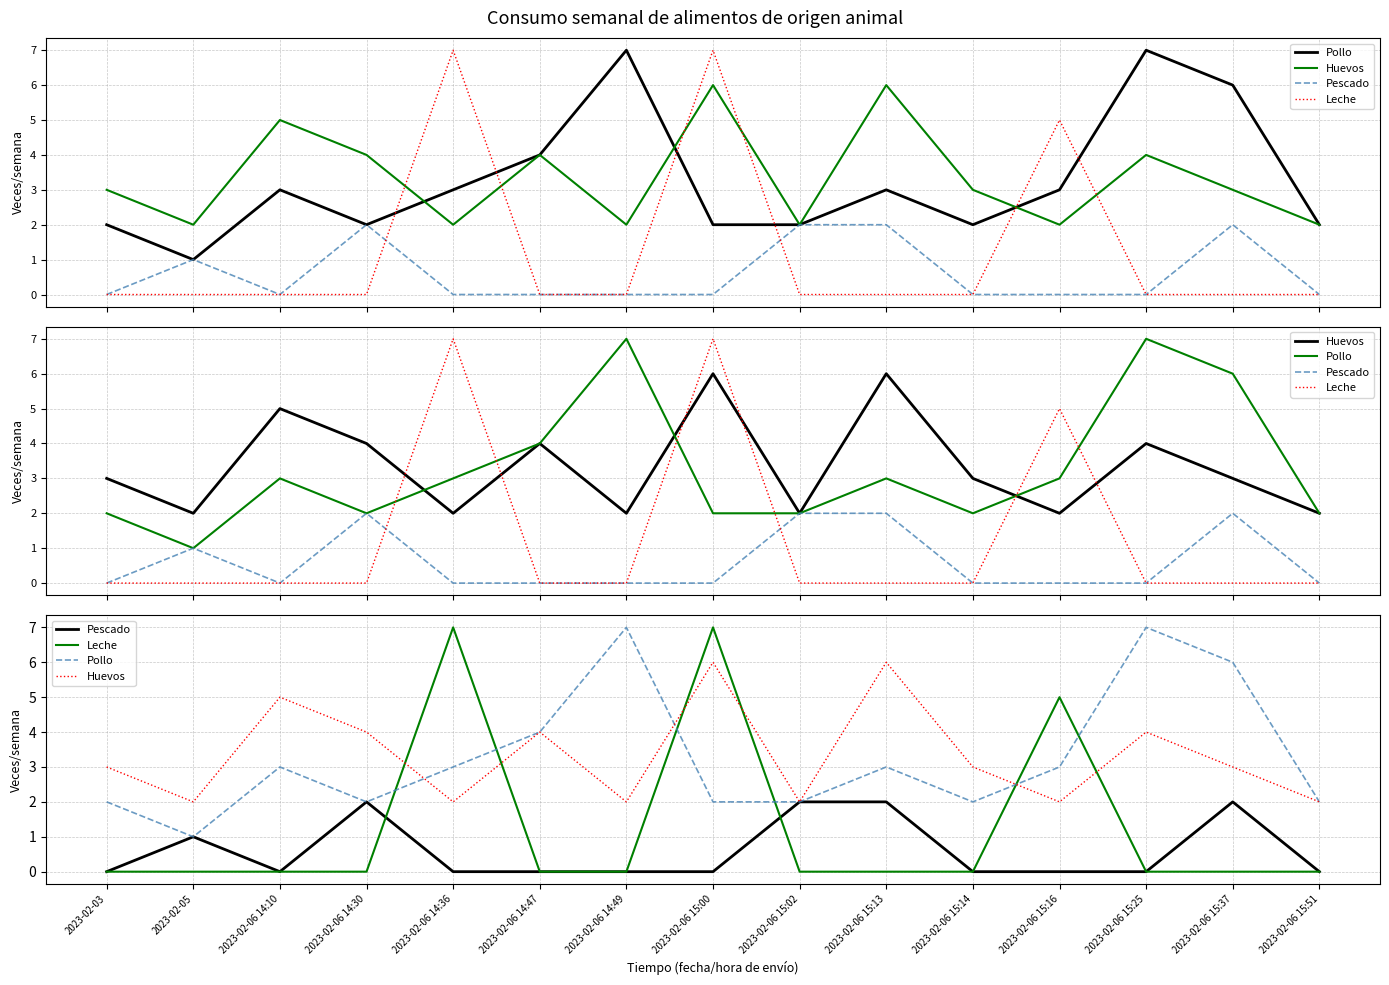

The Pollo series shows 1 at 2023-02-06 15:16. True or false?

False